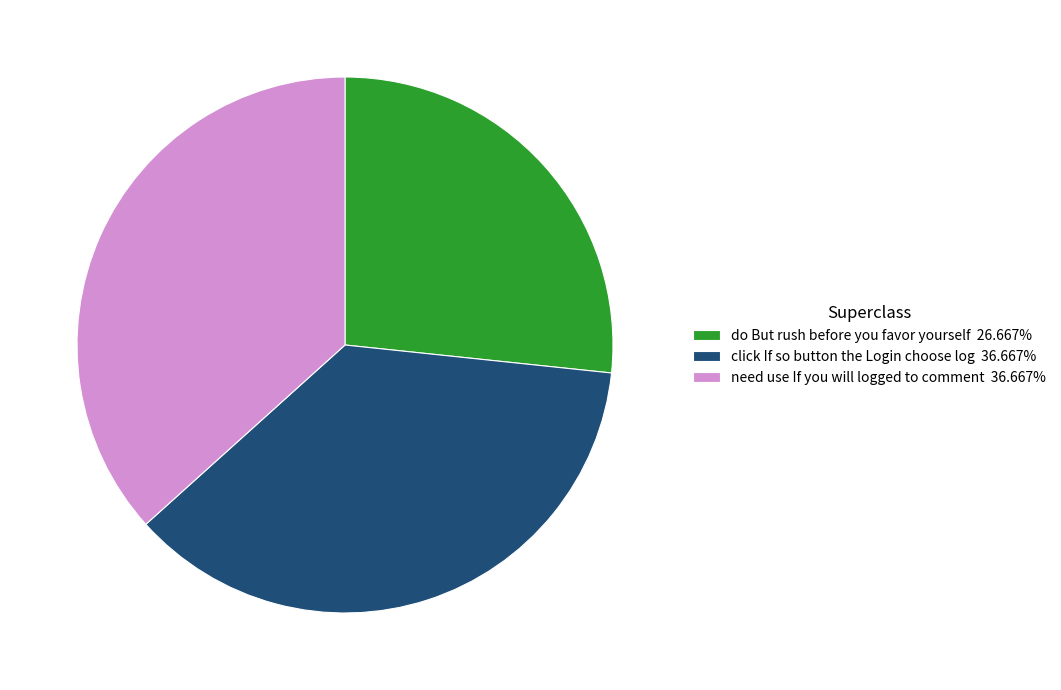

Approximately how many times larger is the value at click If so button the Login choose log 36.667% compared to need use If you will logged to comment 36.667%?

1.0